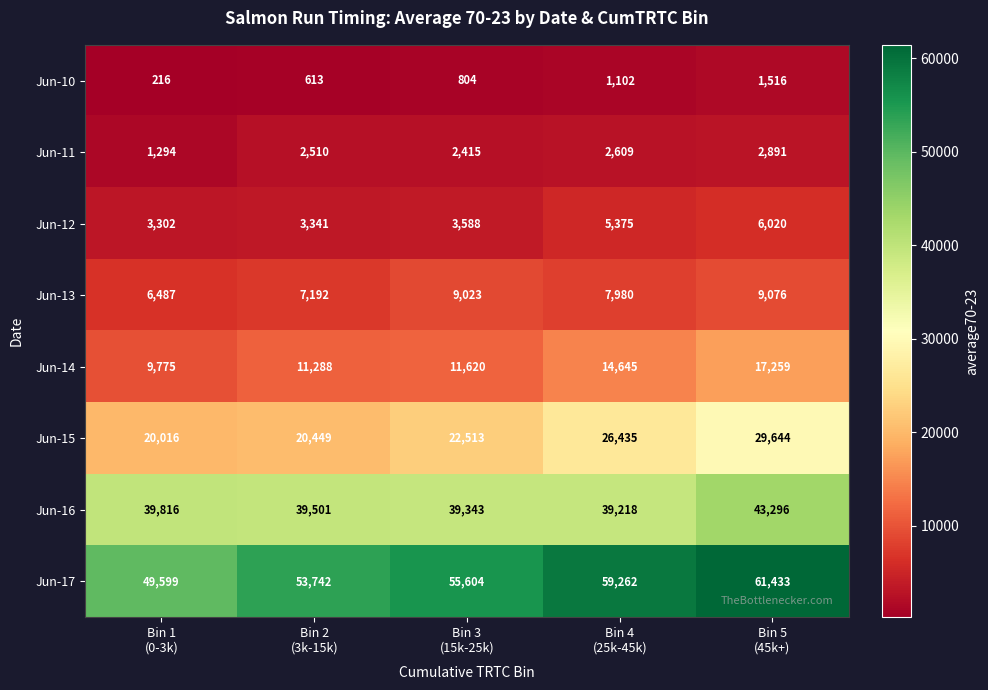

Count the Jun-17 values in the range 53742 to 59262.

3